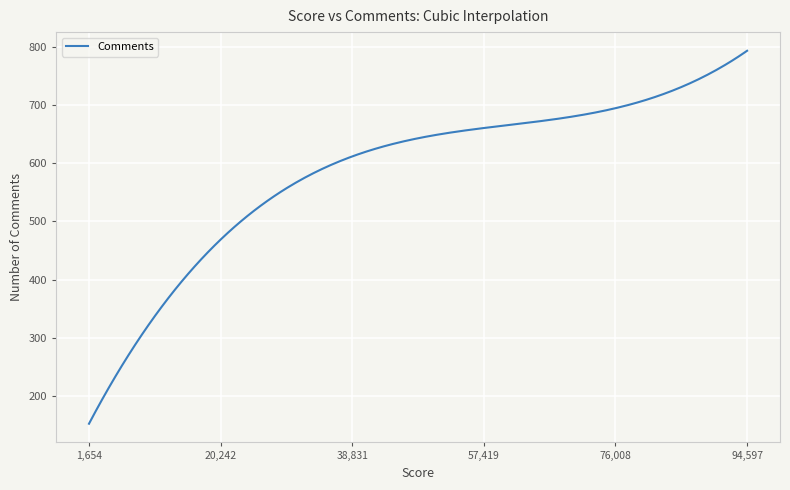

What is the average value?

585.7